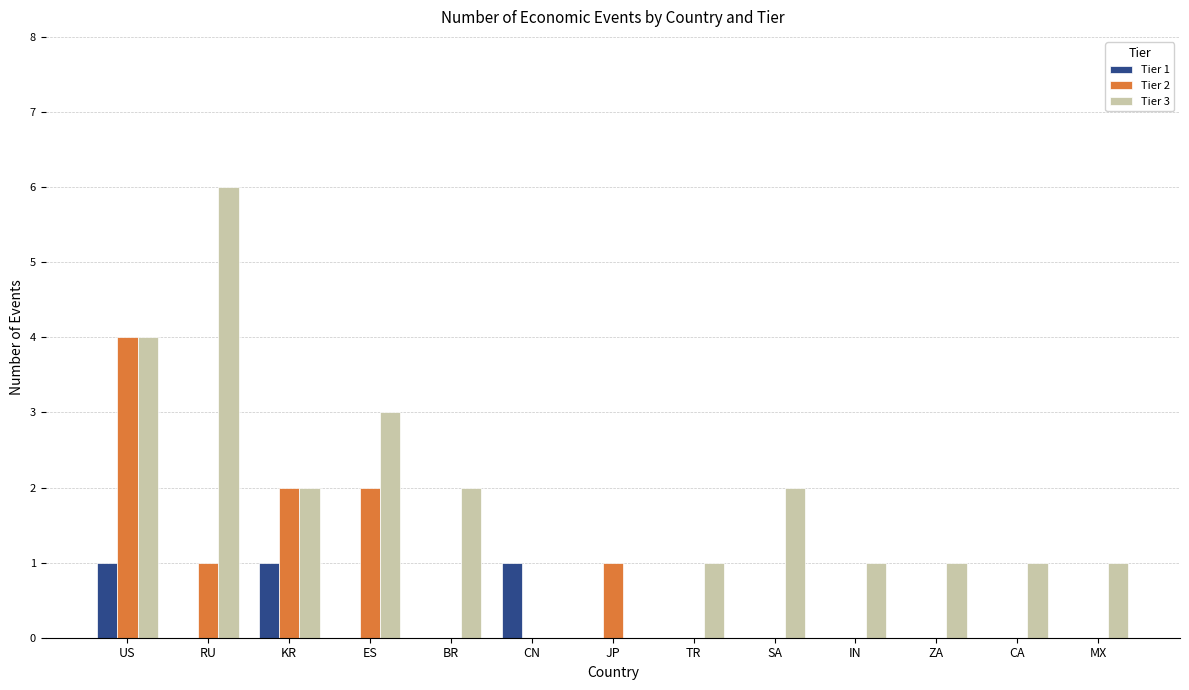

Between KR and TR, which series saw the biggest shift?

Tier 2